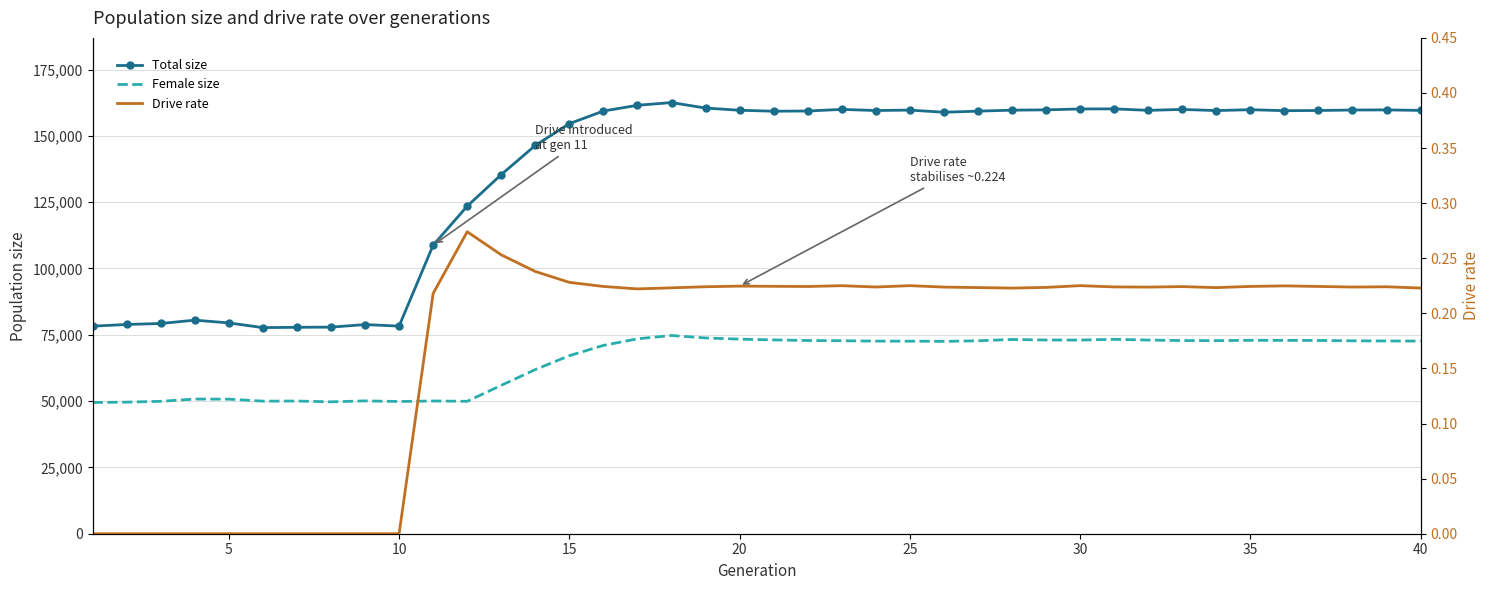

Does the chart have visible grid lines?

Yes